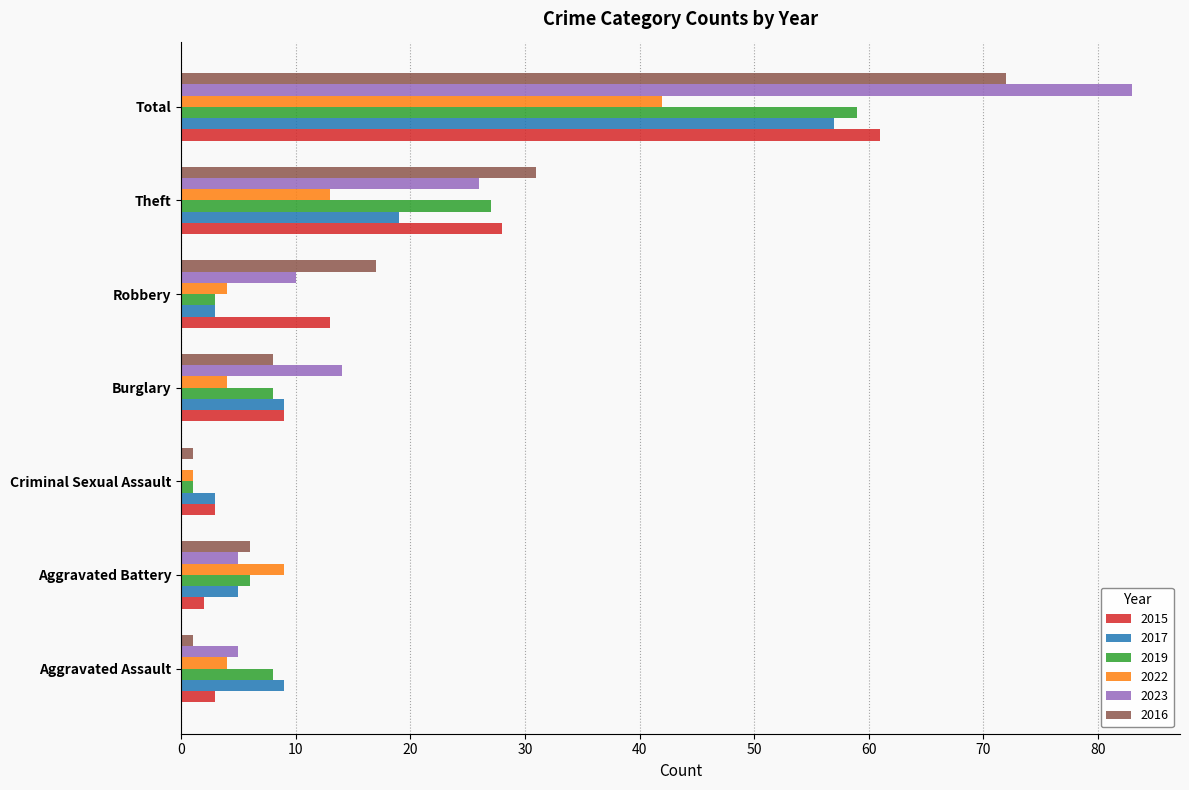

True or false: 2017 has a value of 16 at Burglary.

False